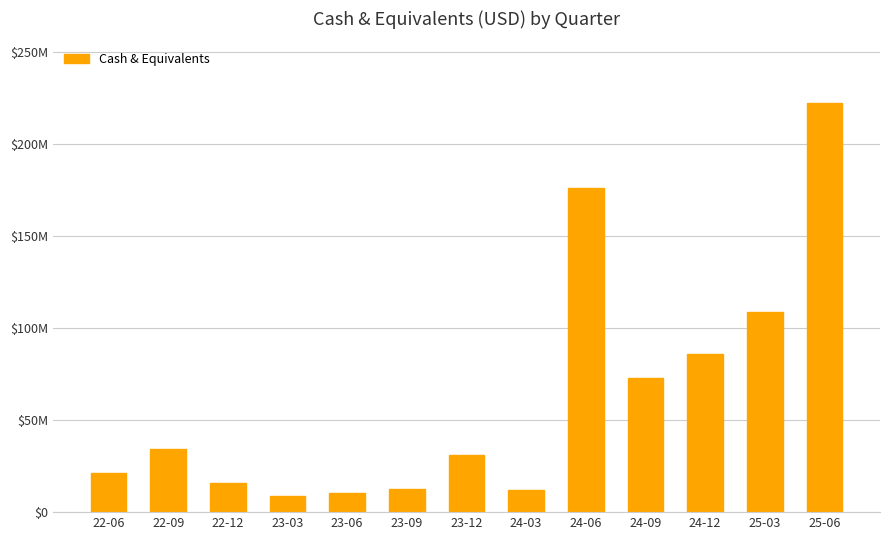

Reading right to left, list all the values displayed in this chart.

25-06=222352000	25-03=108974000	24-12=85635000	24-09=72911000	24-06=176097000	24-03=12174000	23-12=30957000	23-09=12744000	23-06=10379000	23-03=8520000	22-12=15617000	22-09=34492000	22-06=21067000